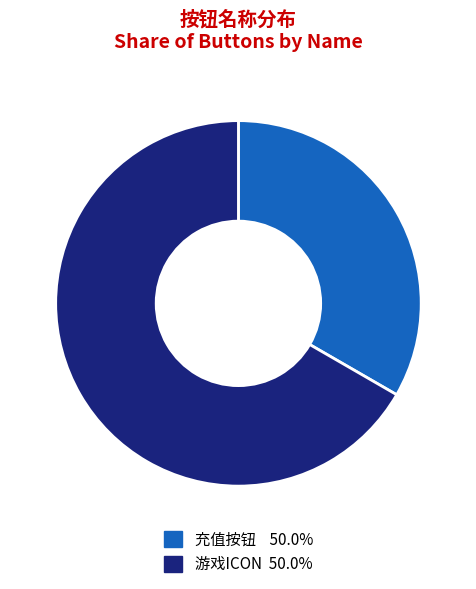

Is it true that 游戏ICON is 67% of the pie?

True